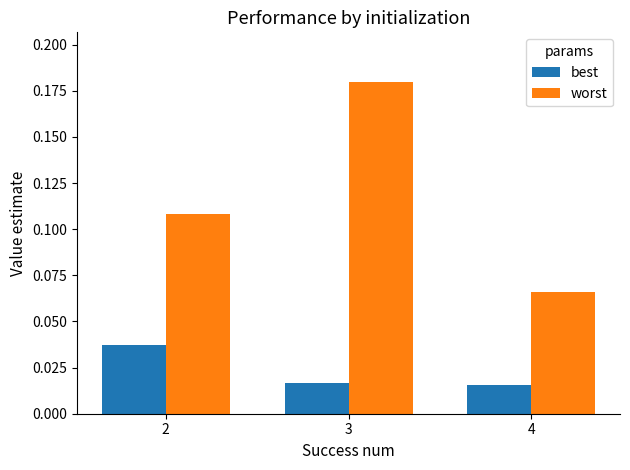

At which label does worst reach its minimum?

4